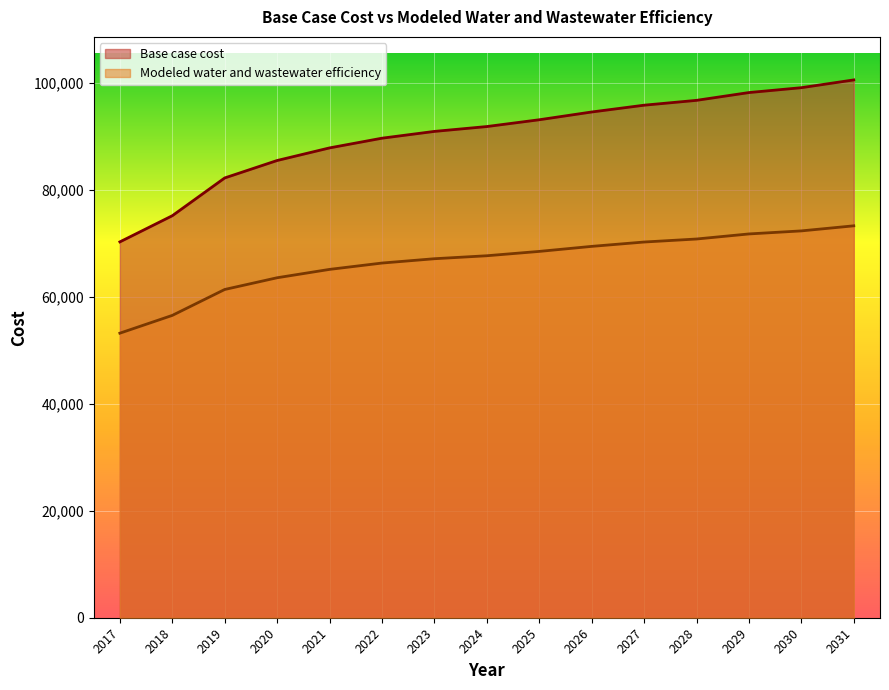

What is the difference between the maximum and minimum values in the Base case cost series?

30282.2